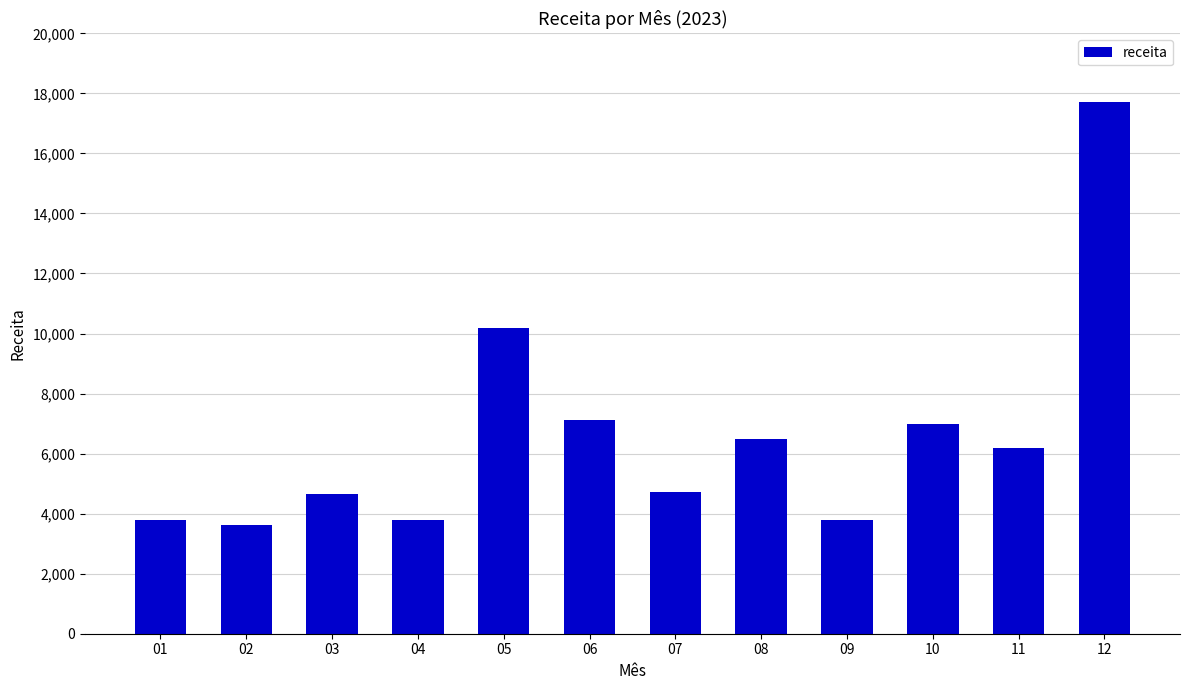

Which category has the highest value across all series?

12